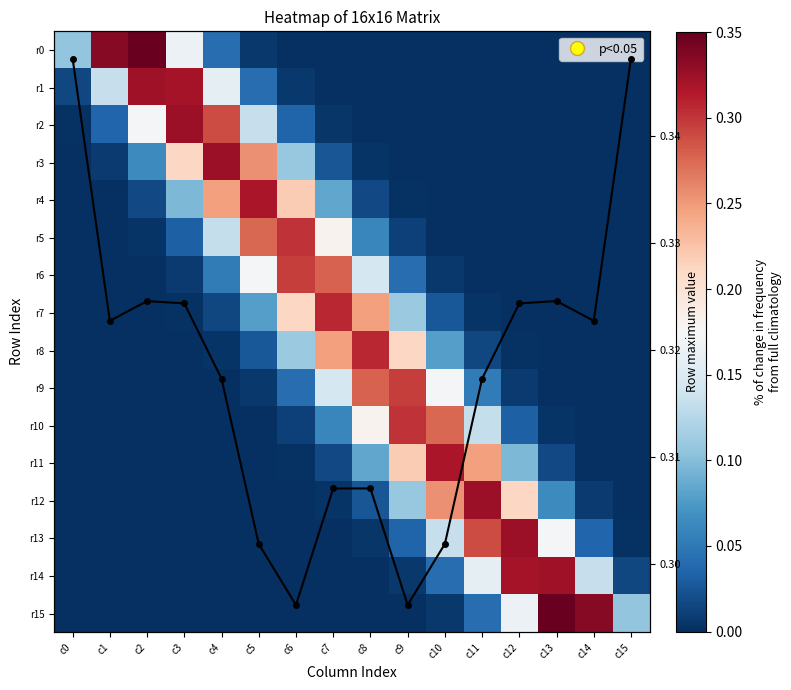

Which series has the largest total across all categories?

Row max